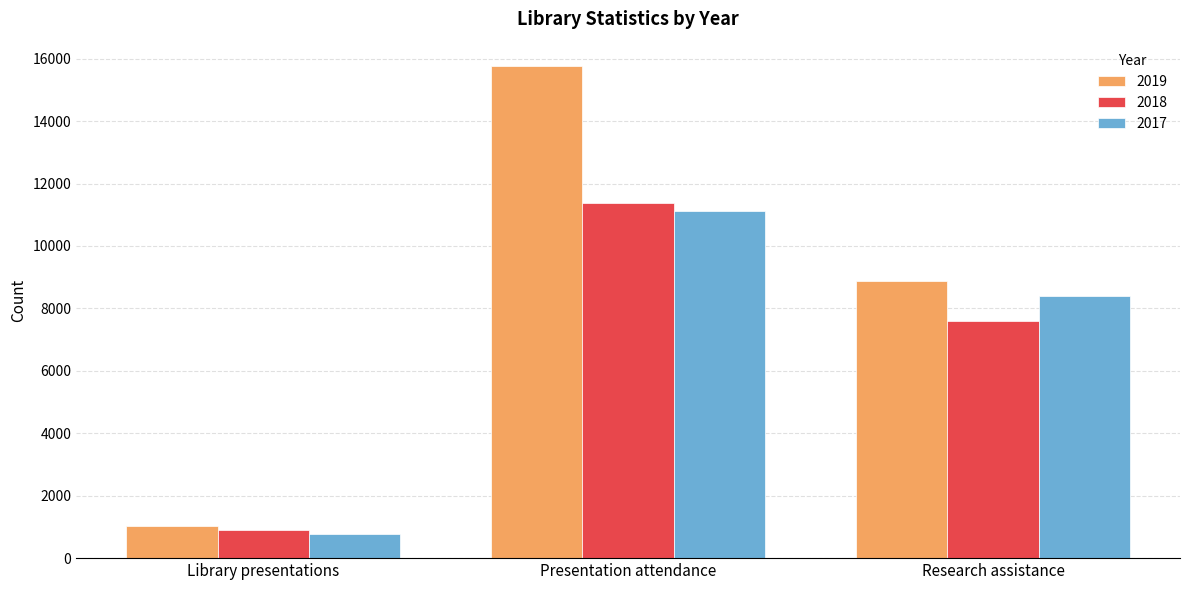

What is the value of the 2018 bar at the 2nd from the left?

11372